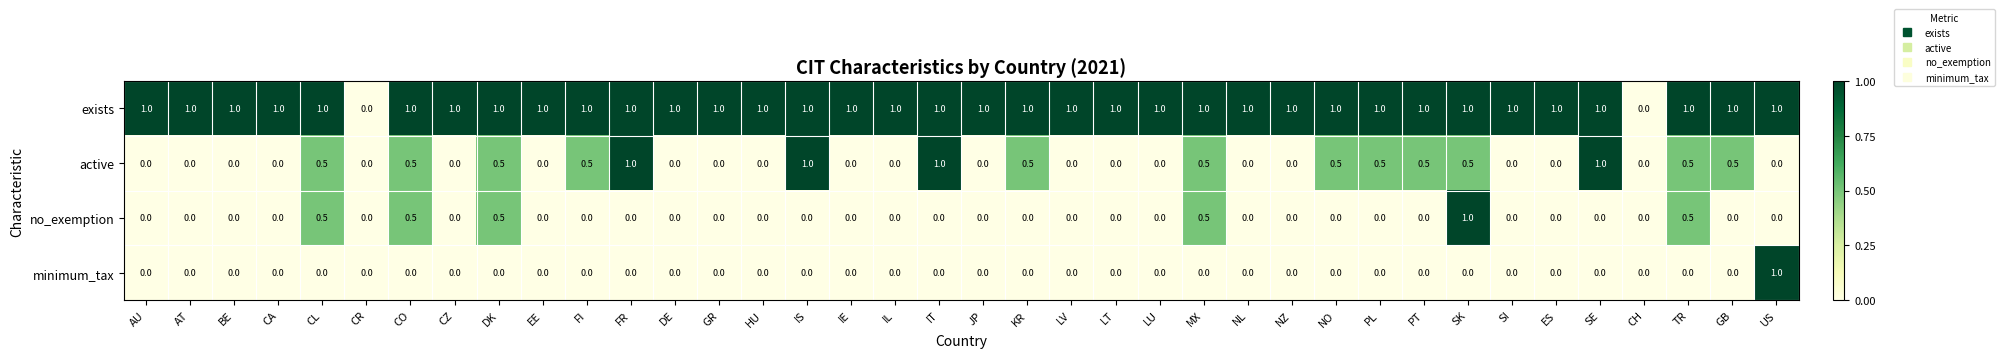

What is the difference between the highest and lowest values at EE?

1.0